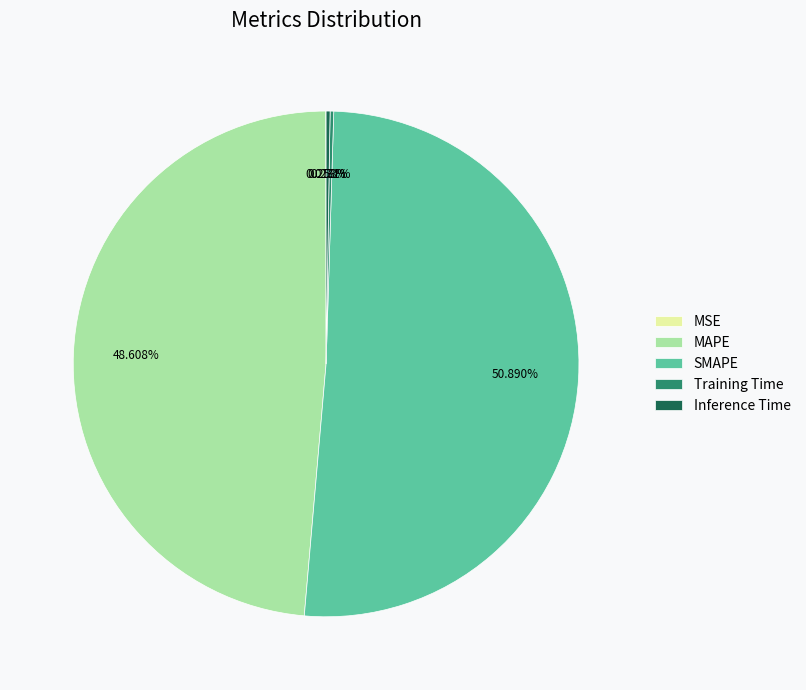

To the nearest percent, what is the combined percentage of MAPE and SMAPE?

99%